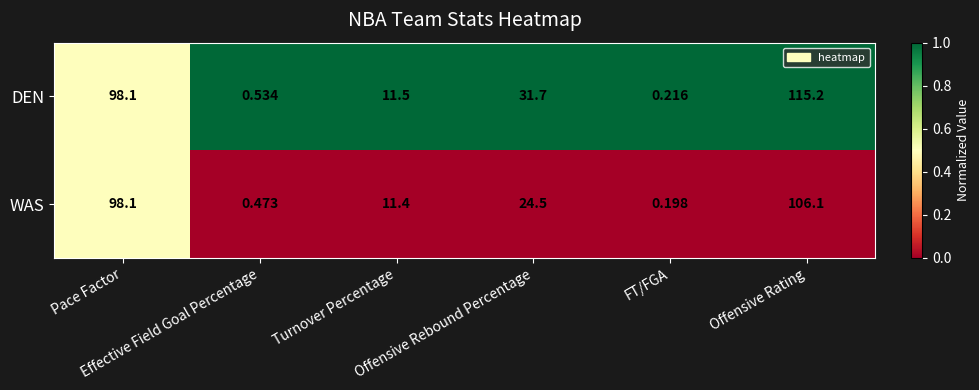

Rank the series by their maximum value, from highest to lowest.

DEN, WAS